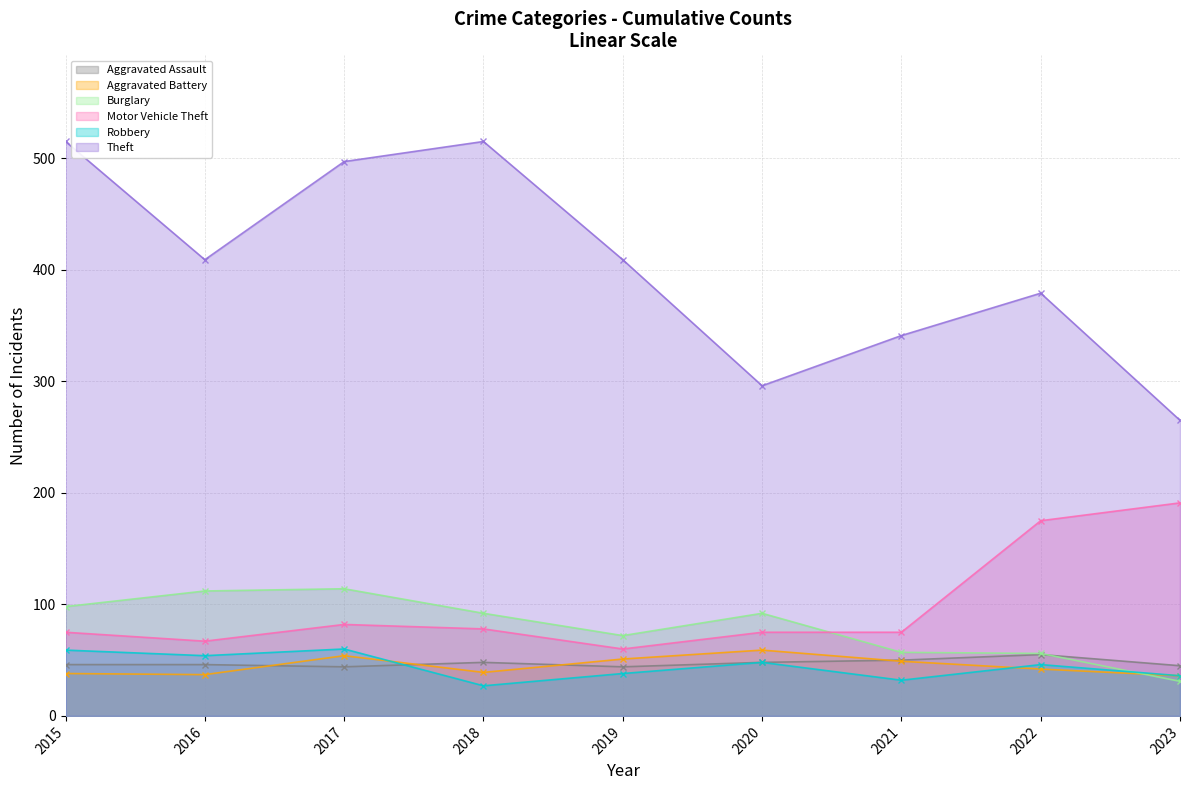

What is the spread (max minus min) of values at 2017?

453